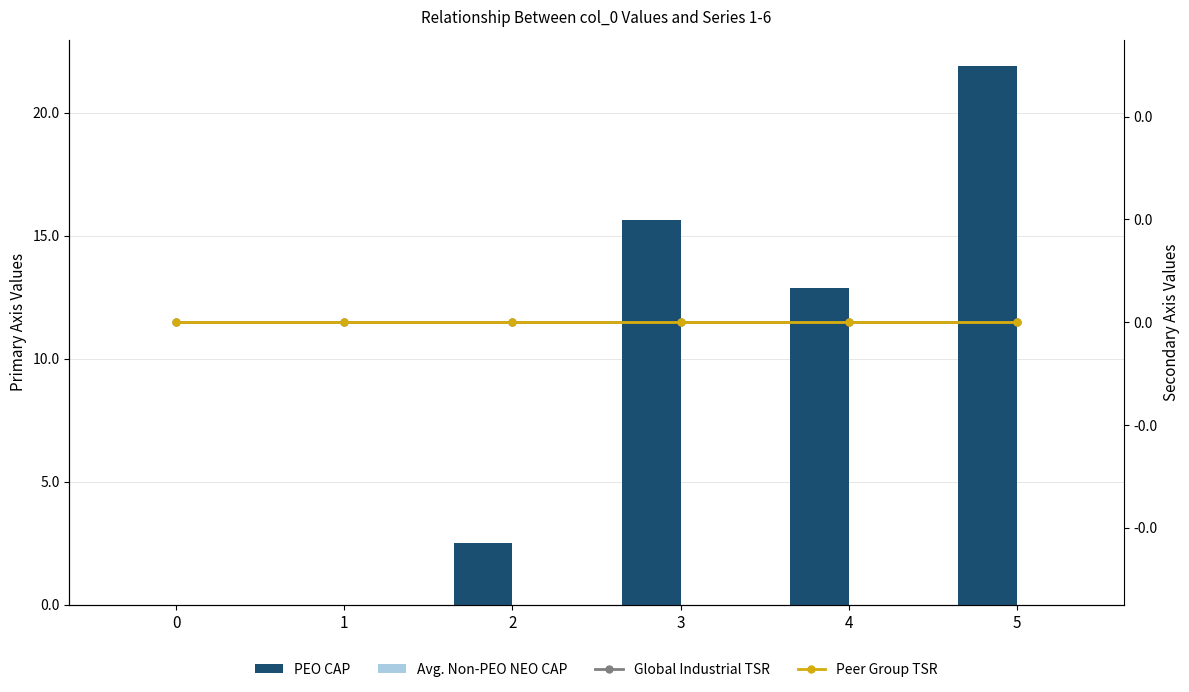

At 3, list the series in order from smallest to largest.

Avg. Non-PEO NEO CAP, Global Industrial TSR, Peer Group TSR, PEO CAP